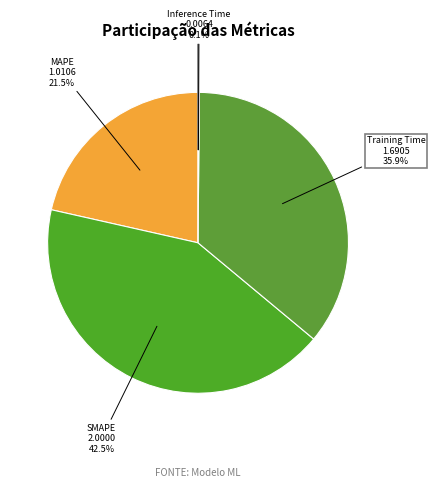

Count the number of slices in the pie.

5